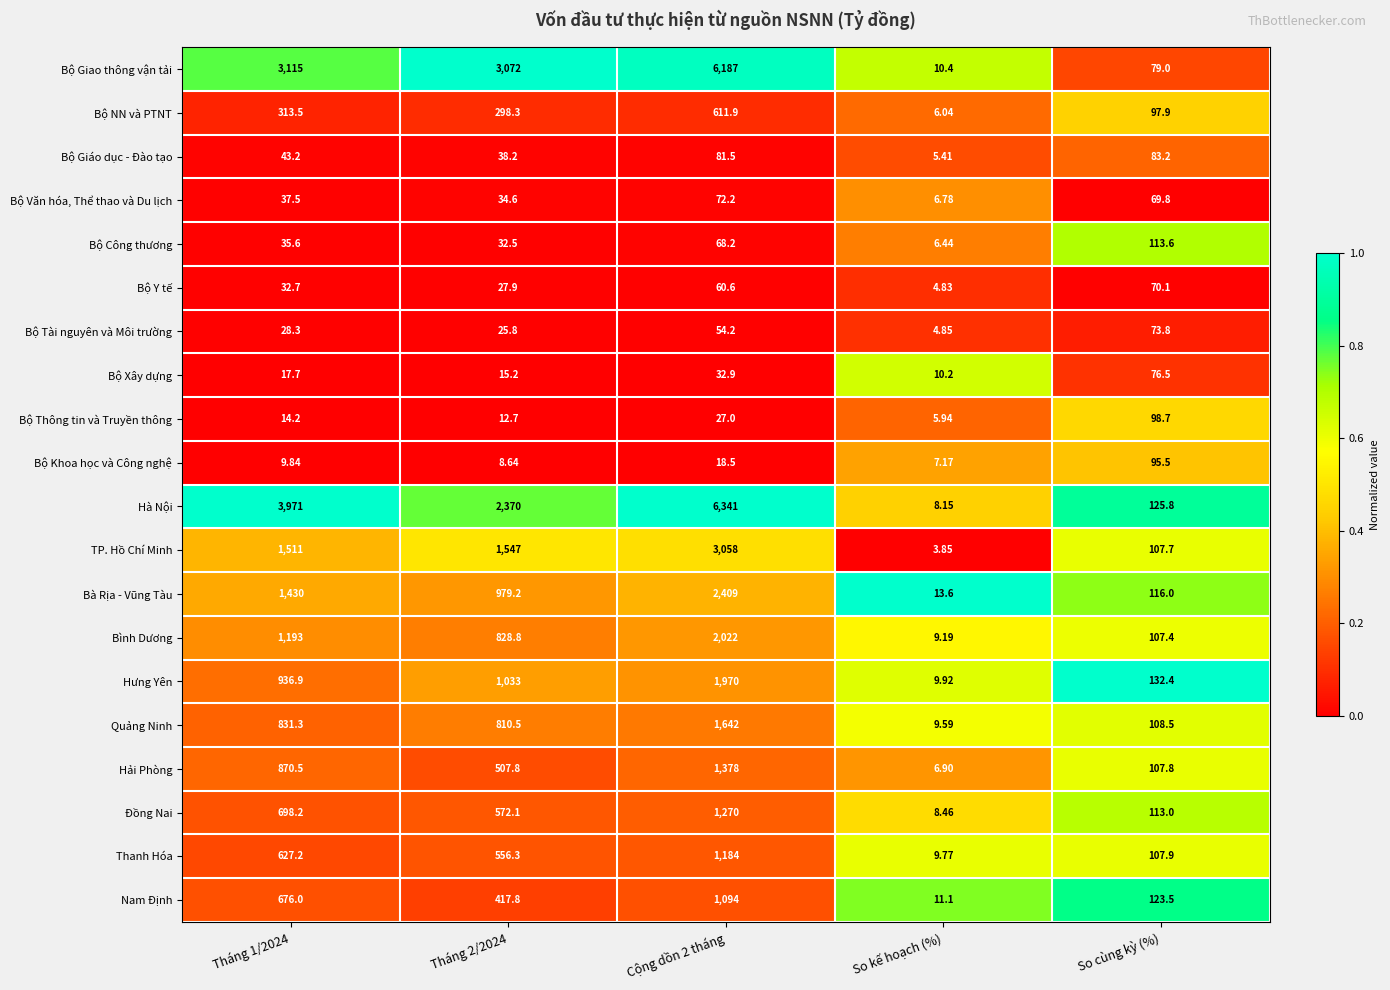

List the series in order of their peak value, highest first.

Hà Nội, Bộ Giao thông vận tải, TP. Hồ Chí Minh, Bà Rịa - Vũng Tàu, Bình Dương, Hưng Yên, Quảng Ninh, Hải Phòng, Đồng Nai, Thanh Hóa, Nam Định, Bộ NN và PTNT, Bộ Công thương, Bộ Thông tin và Truyền thông, Bộ Khoa học và Công nghệ, Bộ Giáo dục - Đào tạo, Bộ Xây dựng, Bộ Tài nguyên và Môi trường, Bộ Văn hóa, Thể thao và Du lịch, Bộ Y tế